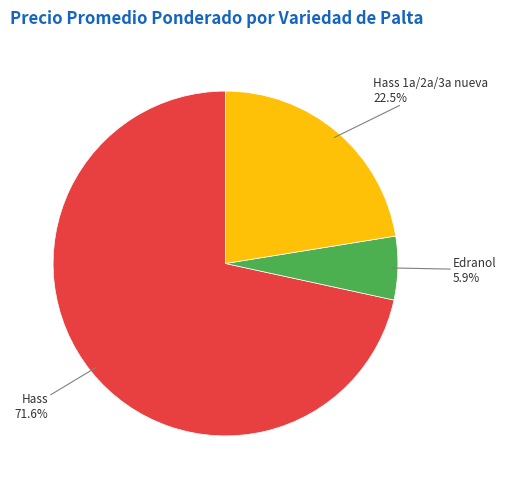

Is there any slice that represents more than half of the pie?

Yes